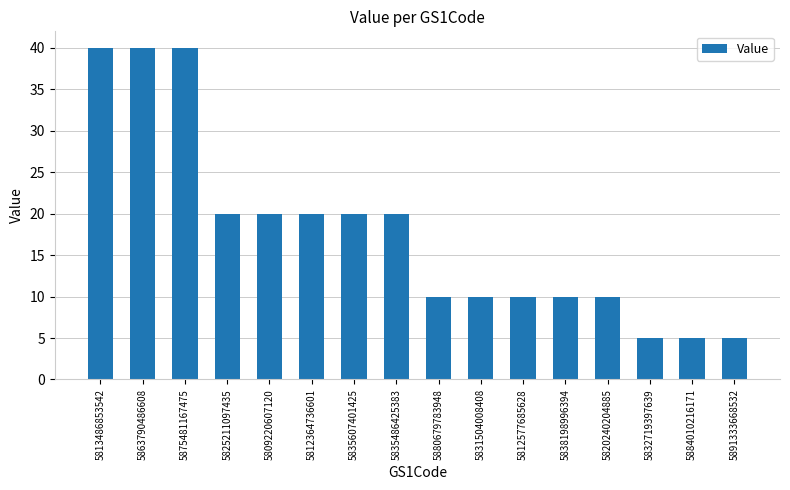

What is the change in value from 5835607401425 to 5832719397639?

-15